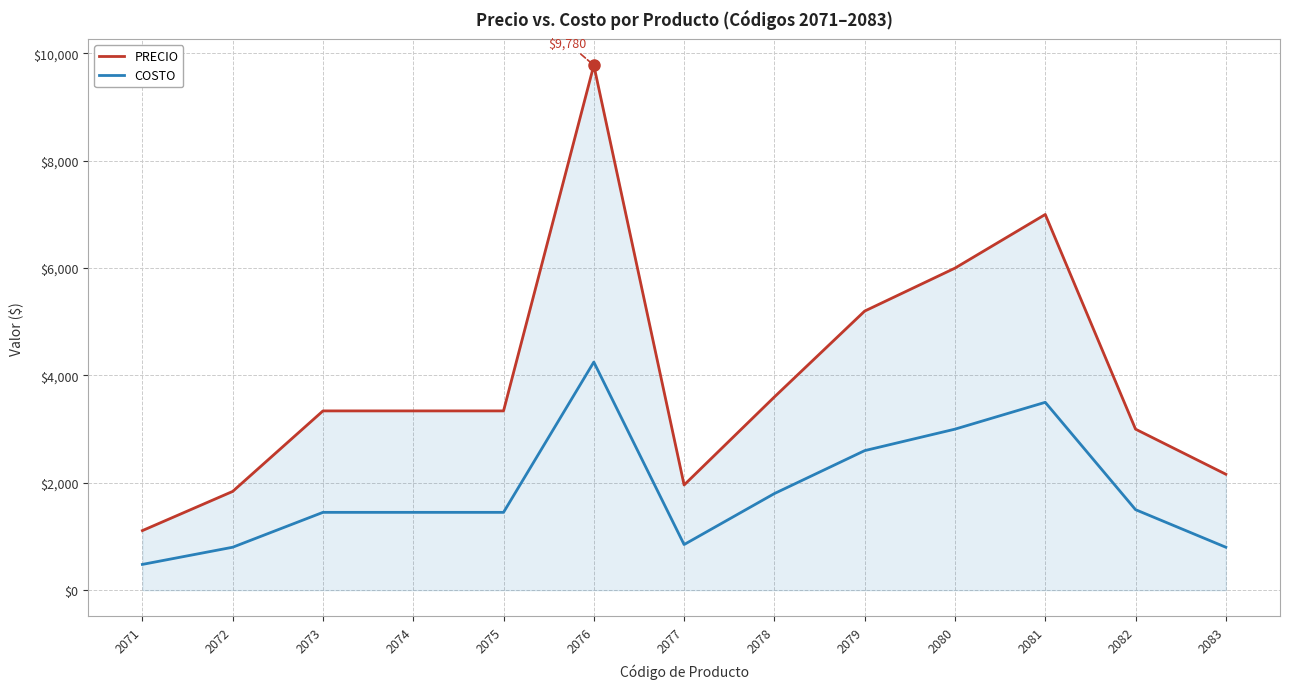

What value does the PRECIO series have at 2072?

1840